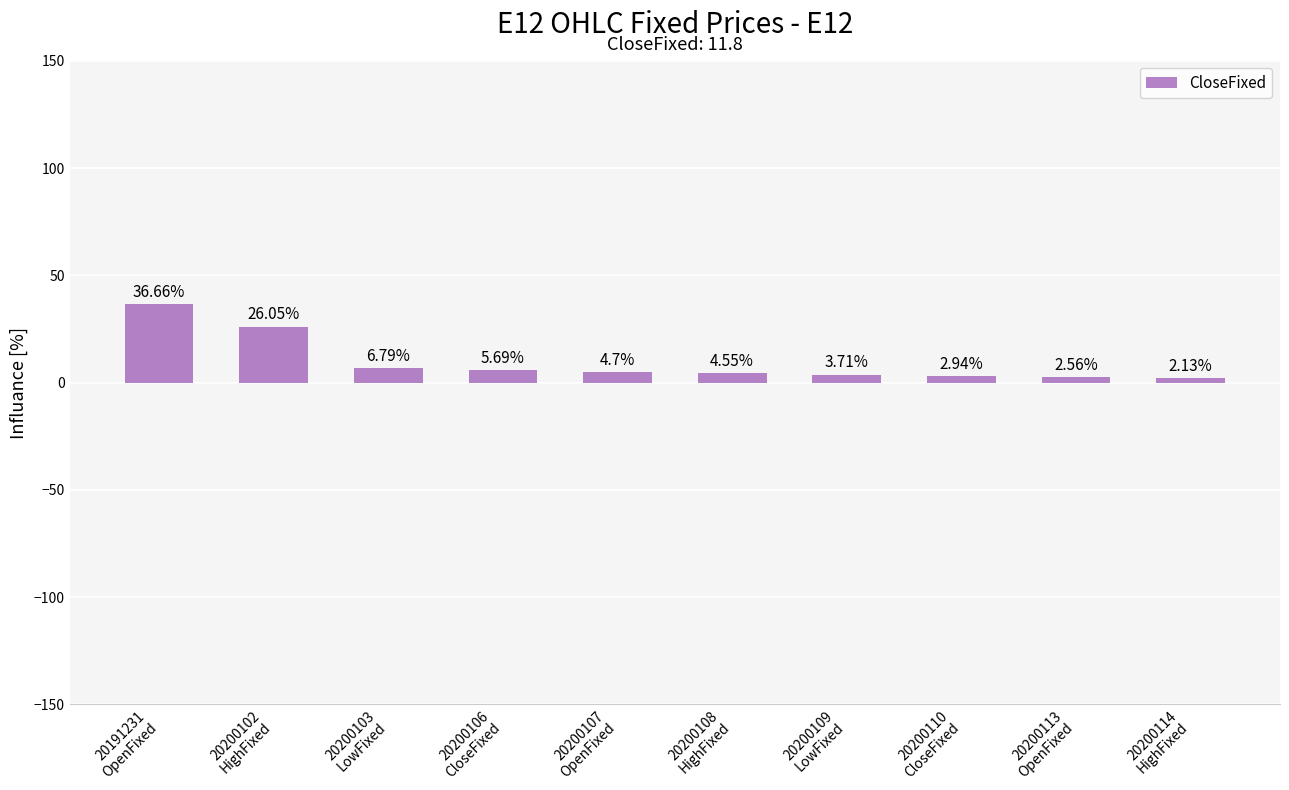

At which label does the data first exceed 4?

20191231
OpenFixed